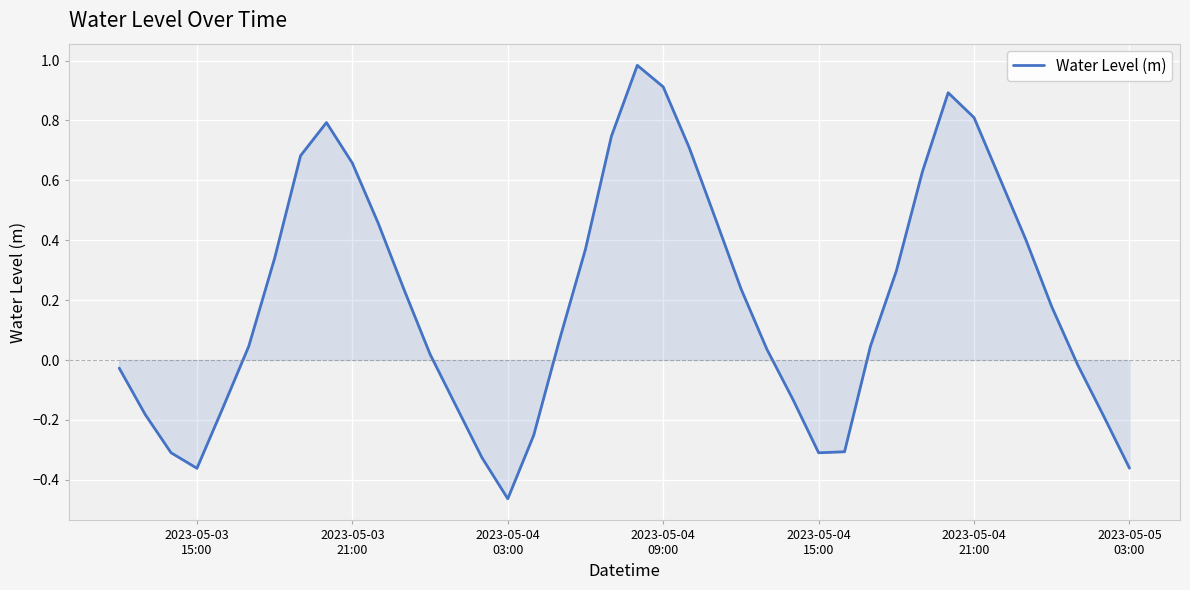

What is the difference between the maximum and minimum values?

1.4